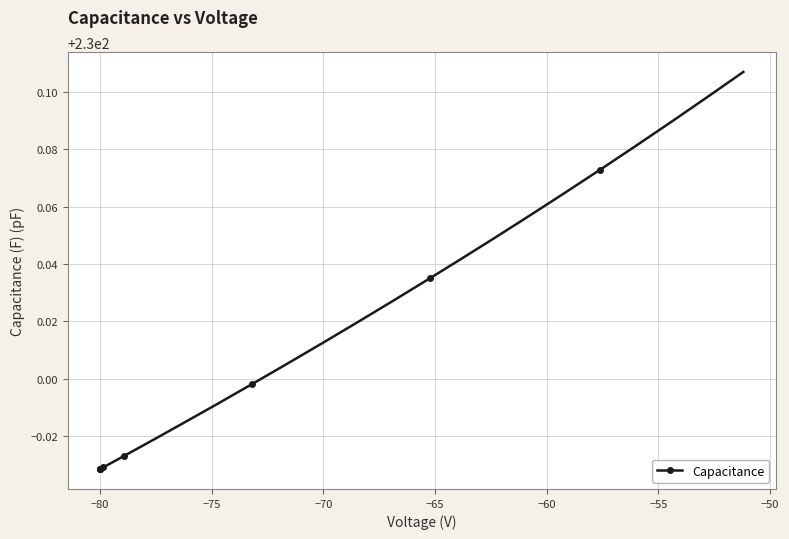

What is the sum of all values?

9200.0